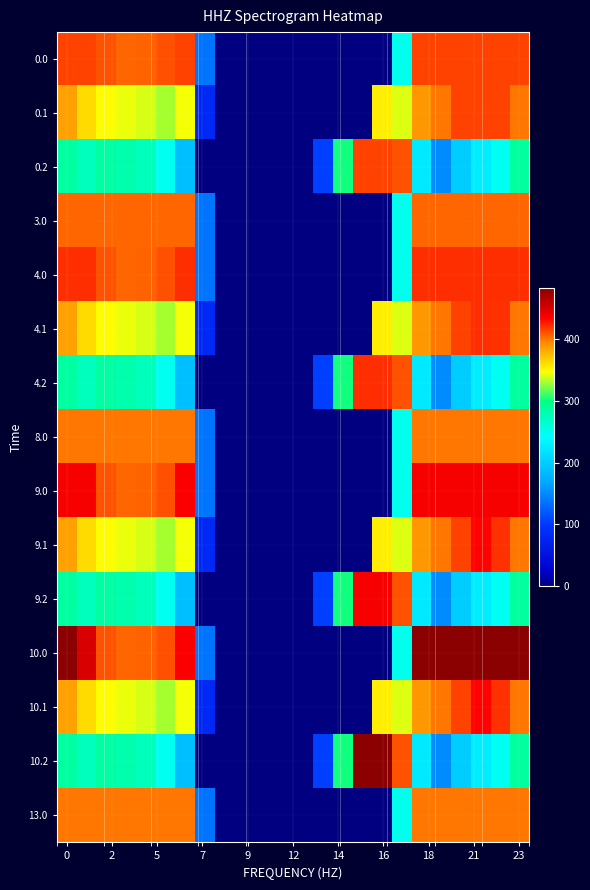

Rank the series by their maximum value, from lowest to highest.

8.0, 13.0, 3.0, 0.0, 0.1, 0.2, 4.0, 4.1, 4.2, 9.1, 10.1, 9.0, 9.2, 10.0, 10.2